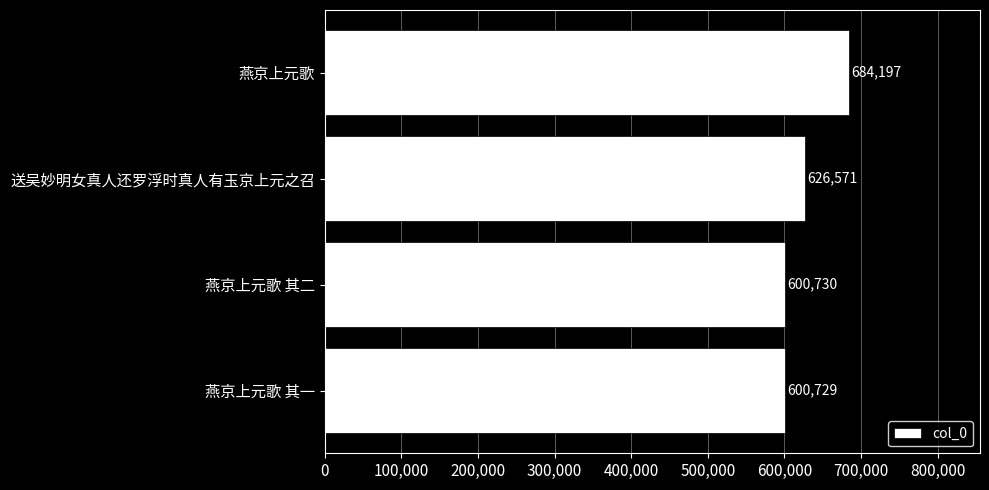

Where is the data nearest to the value 642463?

送吴妙明女真人还罗浮时真人有玉京上元之召